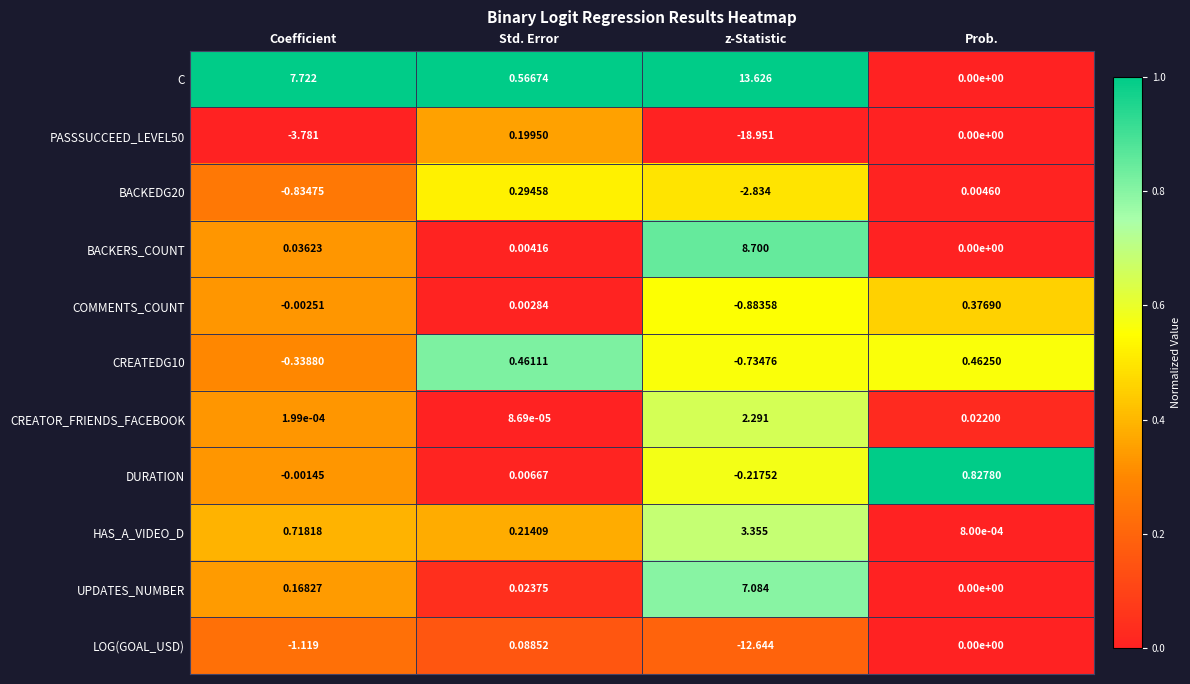

Which category has the lowest value in the HAS_A_VIDEO_D series?

Prob.